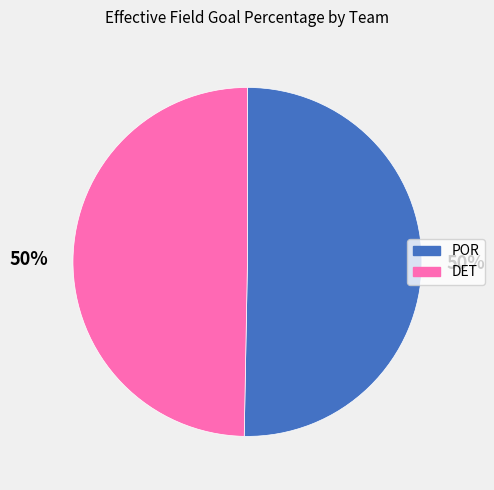

To the nearest percent, what is the average slice percentage?

50%